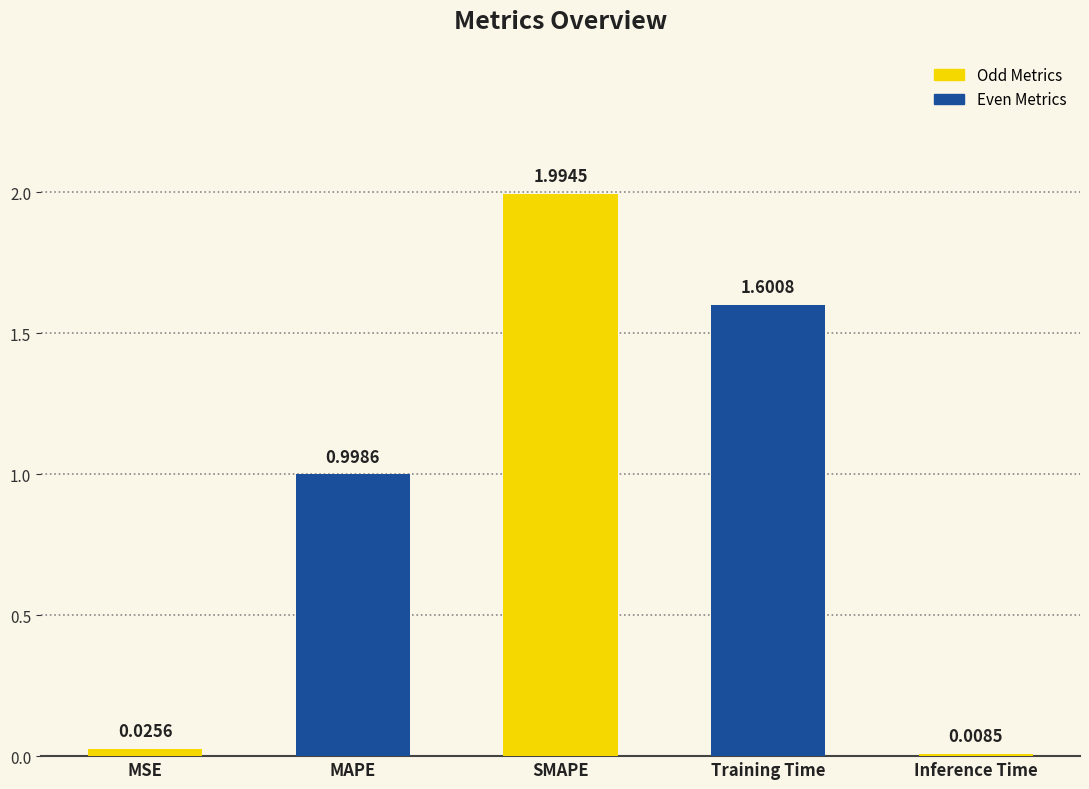

The chart shows a value of 1.0 at MAPE. True or false?

True